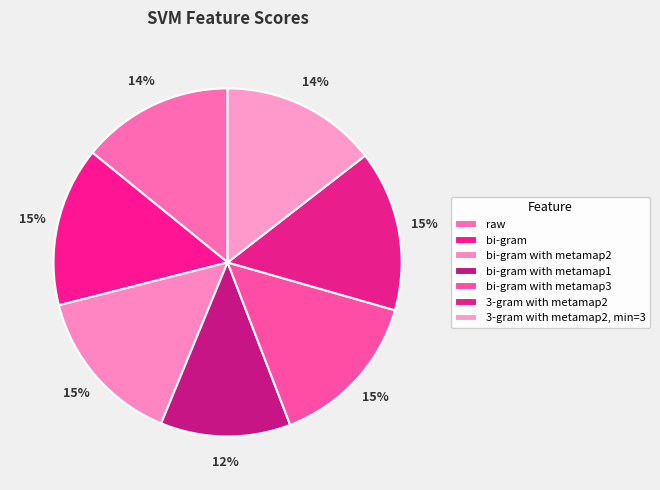

To the nearest percent, what is the difference between the largest and smallest slice percentages?

3%